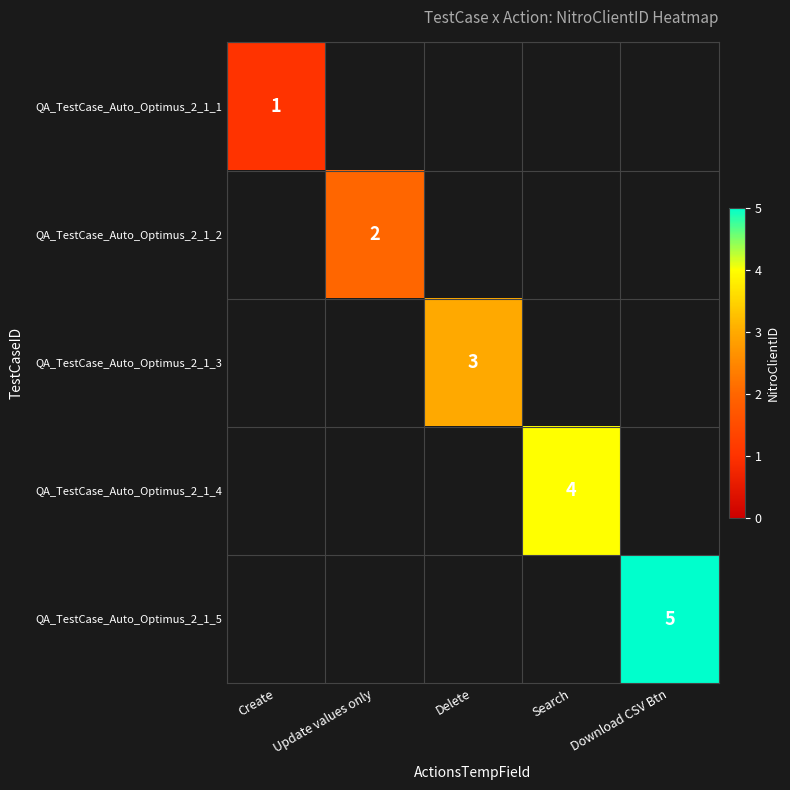

At how many categories does at least one series exceed 2?

3